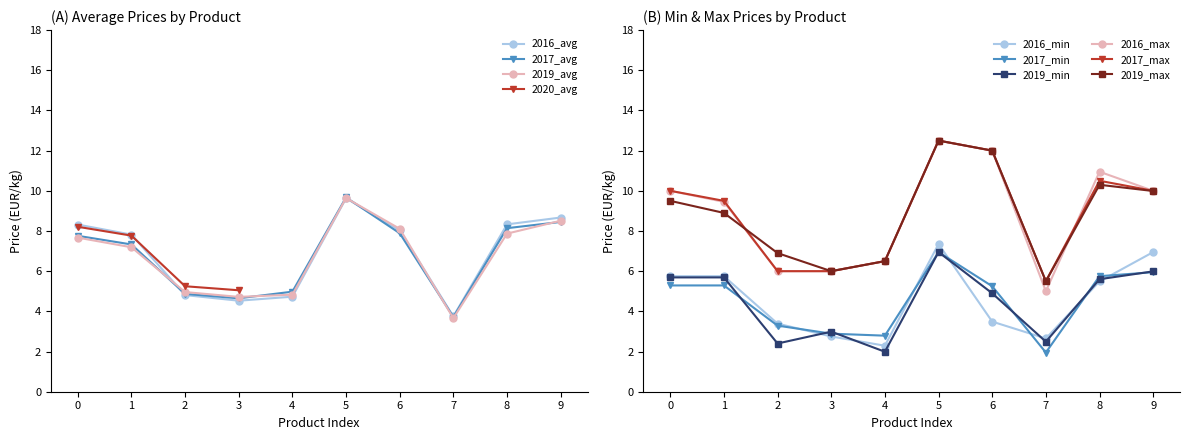

Is this an area chart (filled region under the line)?

No